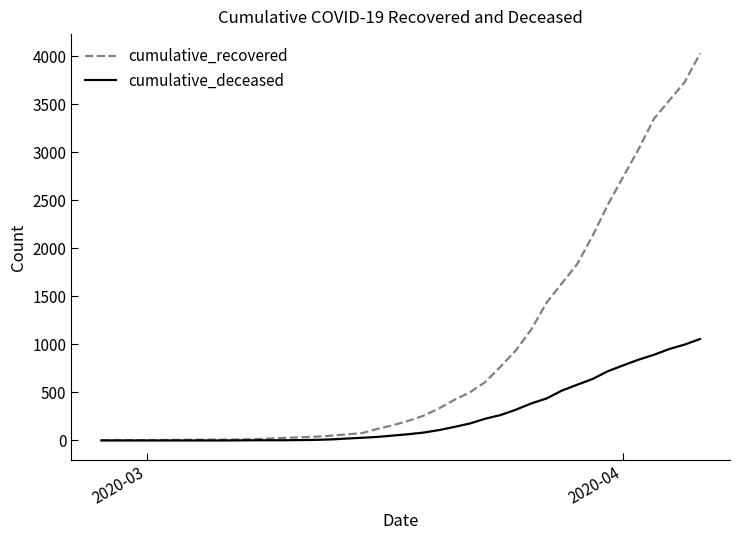

What is the difference between the maximum and second lowest values in the cumulative_deceased series?

1056